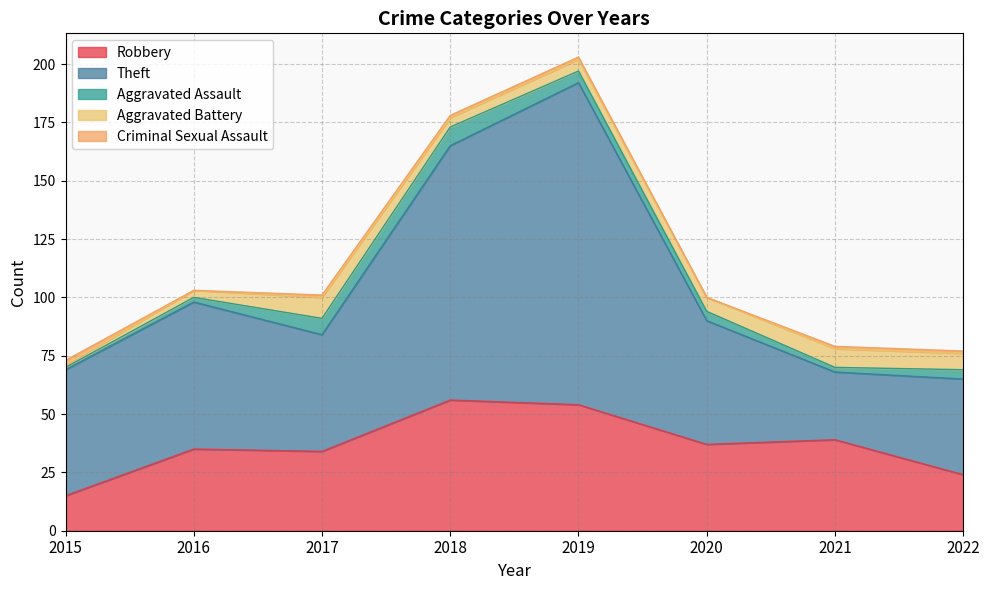

How many interior local valleys does the Criminal Sexual Assault series have?

2